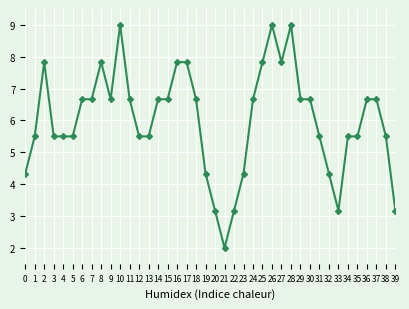

What is the change in value from 26 to 31?

-3.5